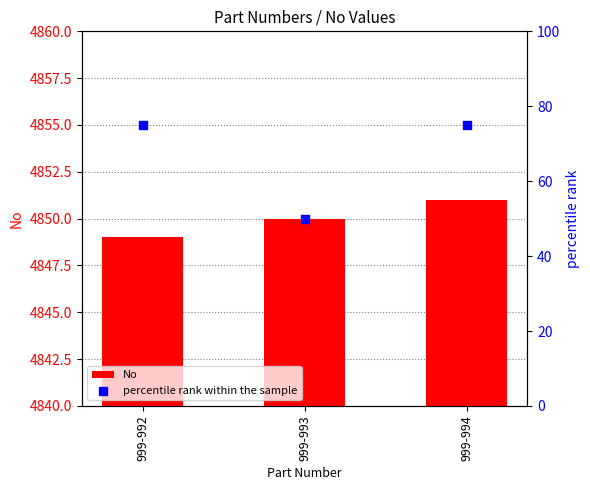

What is the total value across all series at 999-992?

4924